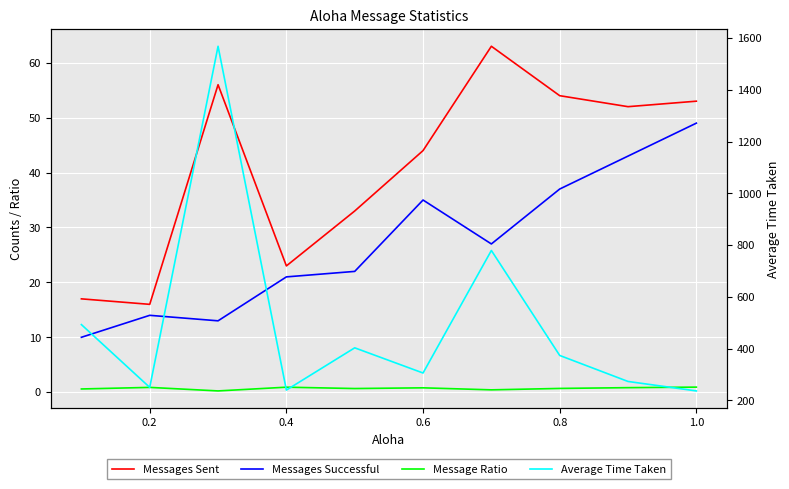

What are all the series names shown in the legend?

Messages Sent, Messages Successful, Message Ratio, Average Time Taken